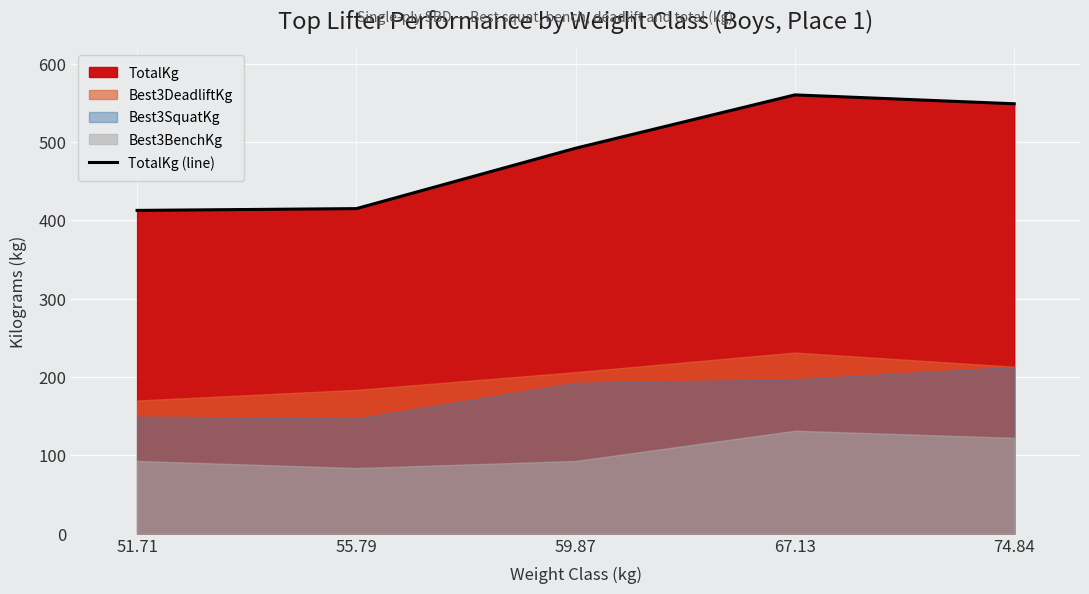

What is the sum of the values at 59.87 and 51.71?

904.9